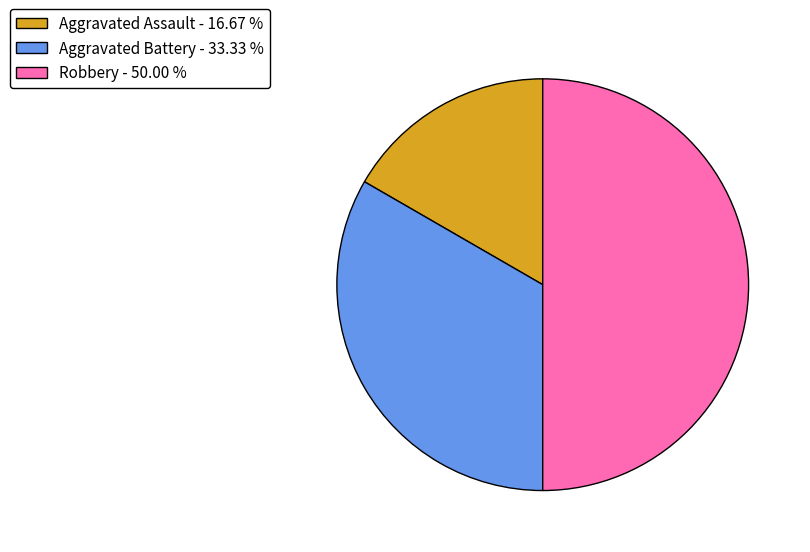

What is the ratio of the value at Robbery - 50.00 % to the value at Aggravated Assault - 16.67 %?

3.0